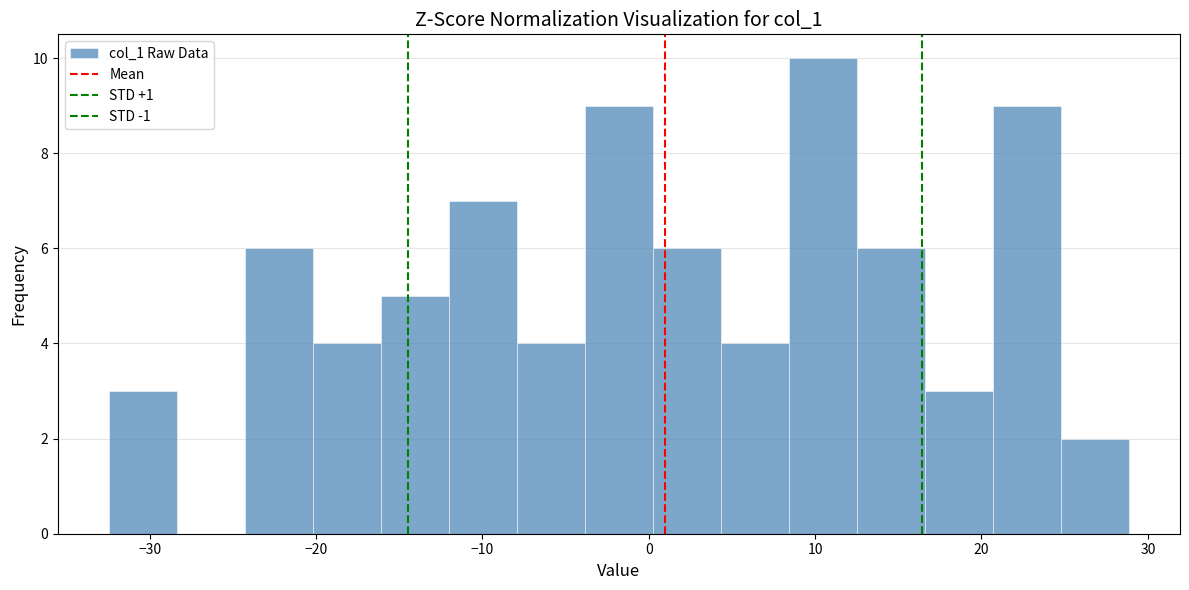

Reading left to right, transcribe this chart: for each bar, give the range it covers on the x-axis and its height. Neither the bar edges nor the heights are printed on the chart, so give them approximately, as read against the axes.

-32 to -28: 3
-28 to -24: 0
-24 to -20: 6
-20 to -16: 4
-16 to -12: 5
-12 to -8: 7
-8 to -4: 4
-4 to 0: 9
0 to 4: 6
4 to 8: 4
8 to 13: 10
13 to 17: 6
17 to 21: 3
21 to 25: 9
25 to 29: 2